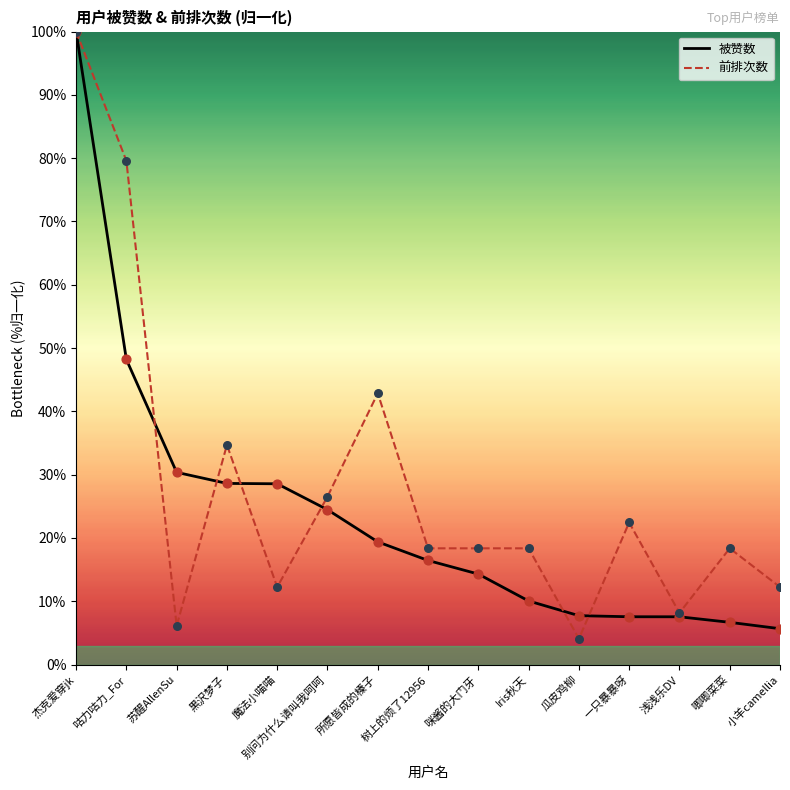

Which series has the widest spread of Y values?

前排次数